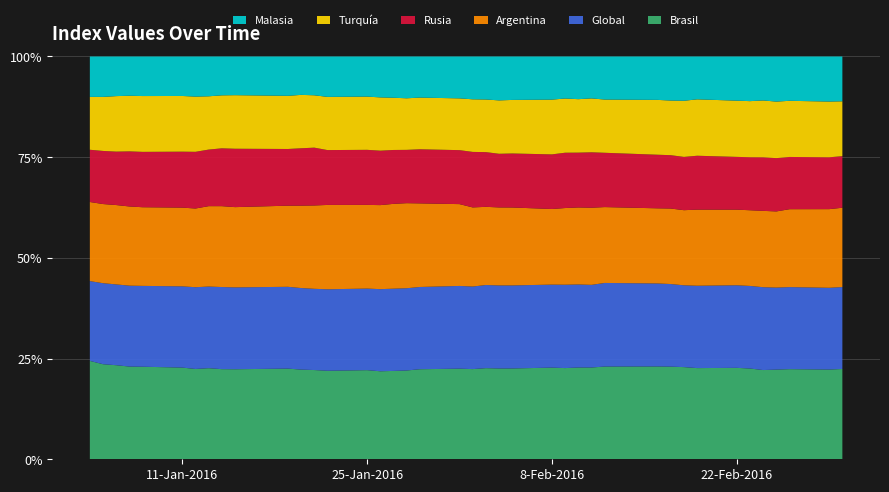

Reading left to right, extract all data points from this chart.

Brasil: 556.2	524.5	530.5	530.3	535.6	530.0	531.4	544.5	537.9	559.0	559.9	570.8	562.6	540.2	548.5	537.6	531.3	529.3	540.5	539.9	555.3	552.5	549.6	548.6	574.4	573.3	579.8	597.9	582.9	577.6	562.4	565.7	555.0	547.4	546.3	536.3	542.7	533.5	530.4	517.1
Global: 451.1	447.1	455.6	462.8	467.8	469.6	481.1	488.0	490.1	508.1	505.2	519.1	512.0	497.0	502.0	501.6	494.5	490.3	493.6	492.9	508.4	504.0	502.8	501.6	520.1	524.0	524.7	538.4	525.4	516.4	501.4	502.1	501.3	494.4	497.1	497.9	496.3	485.7	483.2	469.1
Argentina: 447.2	436.7	447.5	453.0	455.2	455.1	463.0	480.6	482.7	498.2	501.0	524.4	525.5	514.6	515.0	513.3	510.1	507.0	501.7	487.6	487.1	474.1	472.2	470.7	473.8	482.1	486.6	502.5	476.8	467.6	458.3	461.0	463.3	452.8	455.6	458.8	460.9	461.2	464.8	454.2
Rusia: 295.3	293.1	301.4	315.2	320.4	323.4	333.6	338.2	345.3	362.5	350.1	365.1	364.5	334.7	338.9	332.6	324.0	317.8	324.8	321.6	341.8	331.7	324.8	326.3	342.3	347.7	346.4	361.1	341.3	333.5	323.8	327.0	327.9	315.9	319.1	321.9	322.4	309.2	306.5	295.3
Turquía: 298.9	298.2	313.0	318.2	323.0	321.9	324.9	318.5	316.2	332.5	328.4	339.8	330.1	324.6	327.6	325.4	314.1	307.4	310.2	308.5	323.9	319.1	323.2	323.5	343.2	340.8	337.8	351.1	334.6	341.2	331.7	344.5	343.4	336.5	337.7	341.6	342.2	332.4	329.4	314.2
Malasia: 228.3	222.9	223.4	224.5	228.9	228.2	236.0	237.9	231.8	240.1	242.8	244.3	244.5	246.4	246.8	249.8	248.0	249.1	246.6	249.5	263.6	260.7	265.7	262.3	270.2	264.1	269.6	273.0	270.6	270.0	267.4	271.8	260.7	264.5	268.7	264.3	272.9	262.3	266.3	256.6